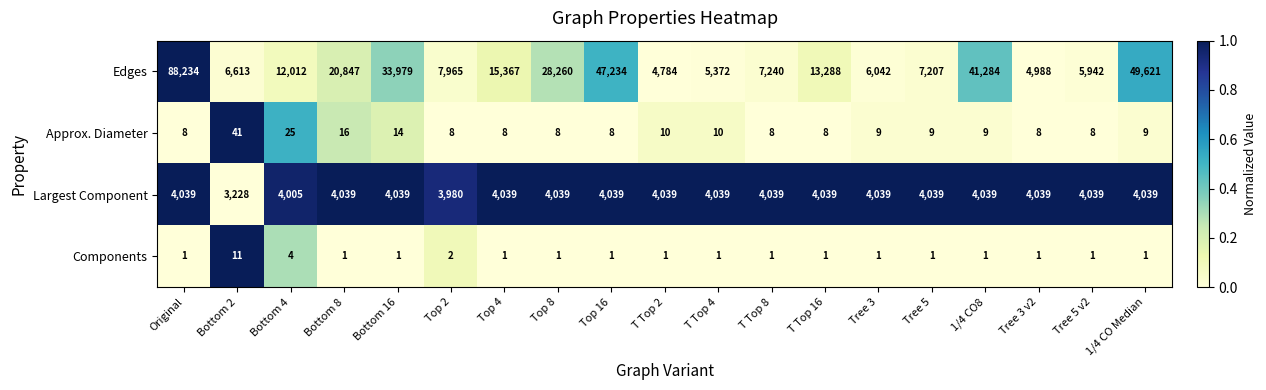

What is the highest value of the Approx. Diameter series?

41